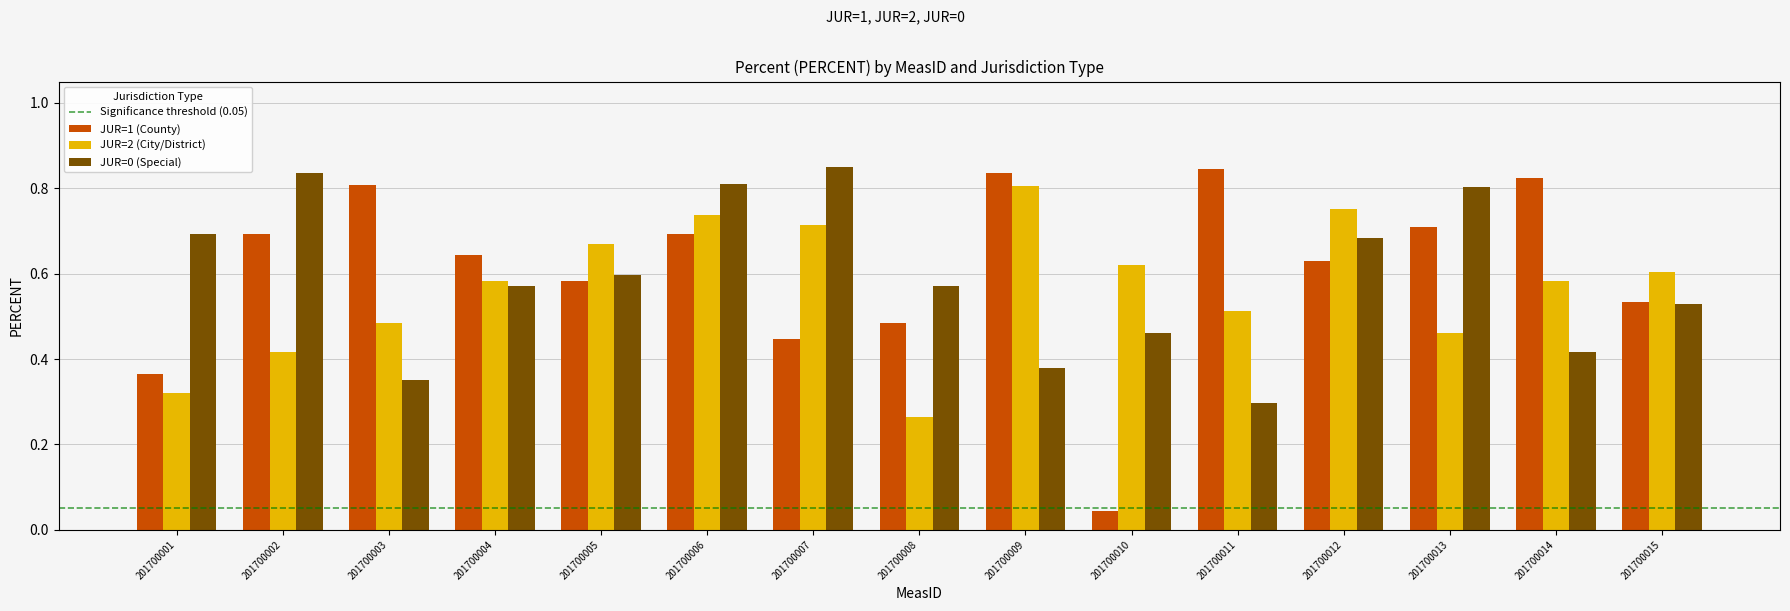

Count the JUR=2 (City/District) values in the range 0 to 1.

15